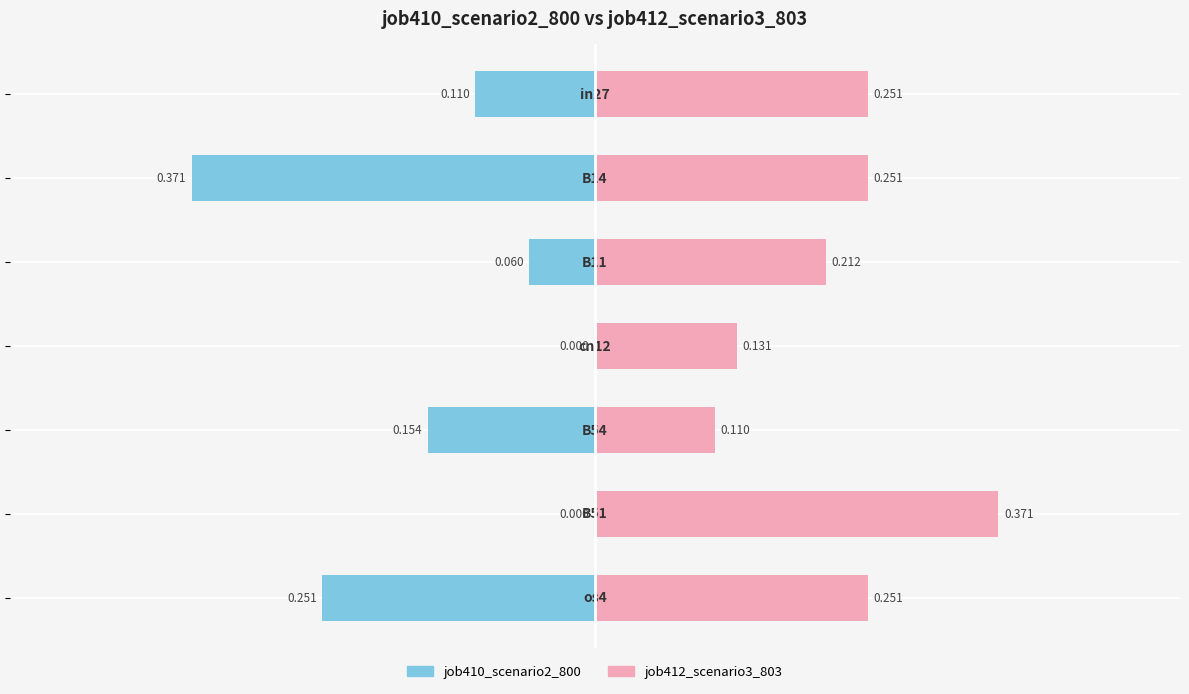

What is the value of the job412_scenario3_803 bar at the 3rd from the left?

0.2